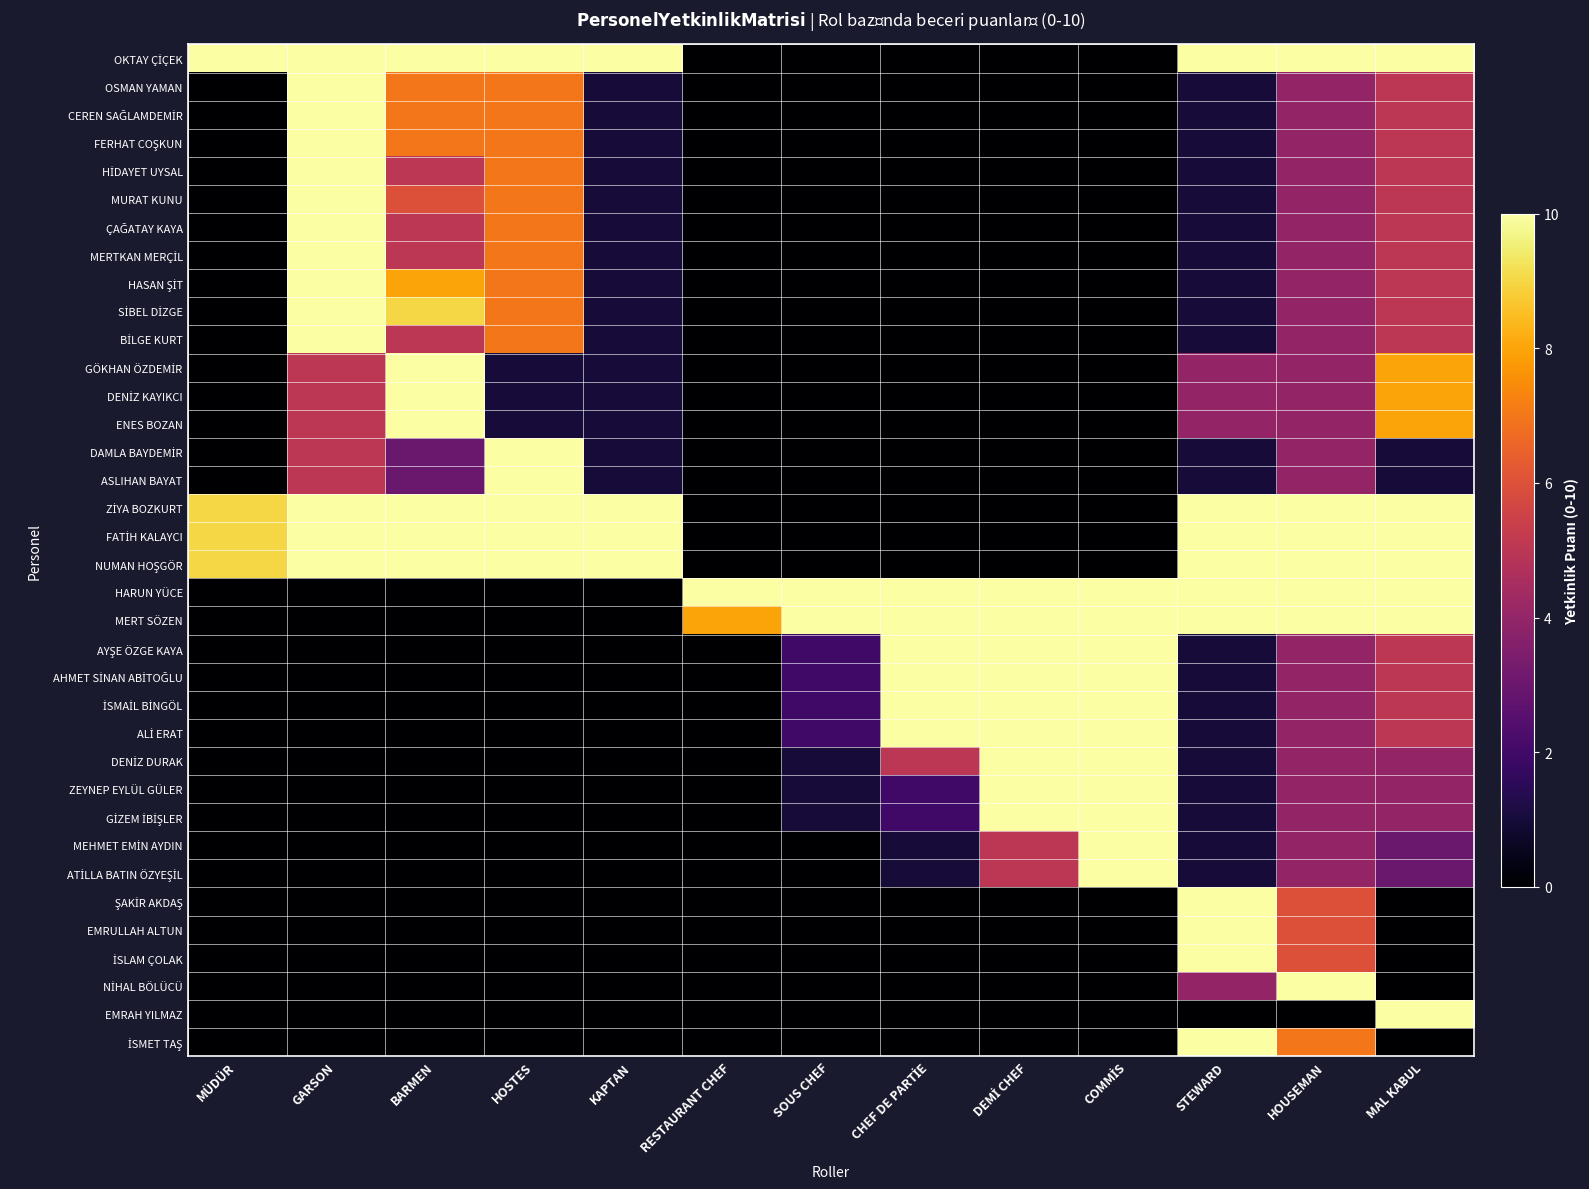

What is the difference between the highest and lowest values at KAPTAN?

10